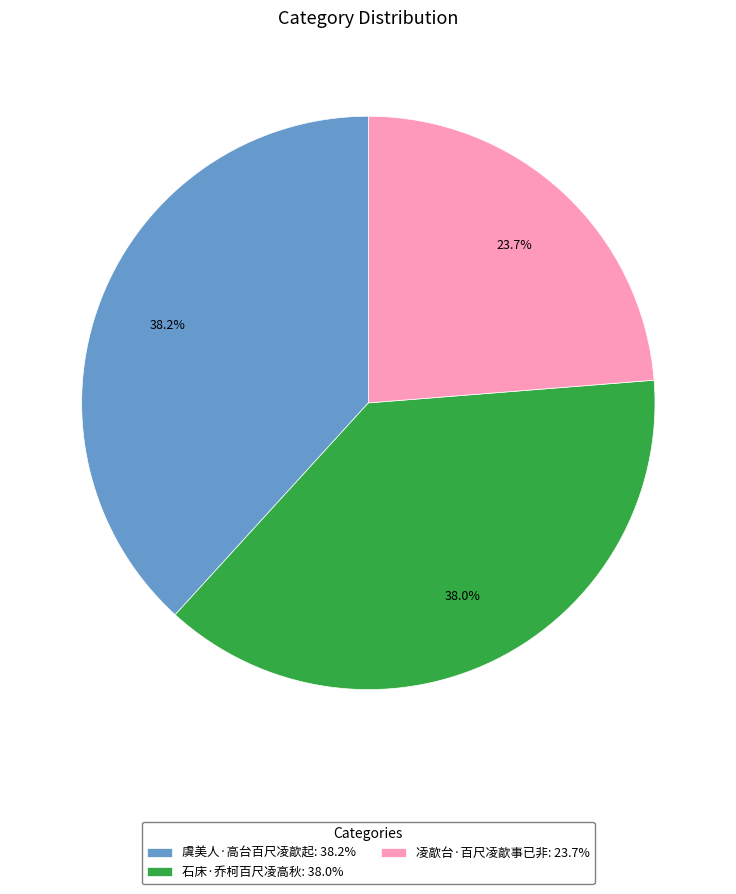

Between 凌歊台·百尺凌歊事已非: 23.7% and 石床·乔柯百尺凌高秋: 38.0%, which is larger?

石床·乔柯百尺凌高秋: 38.0%